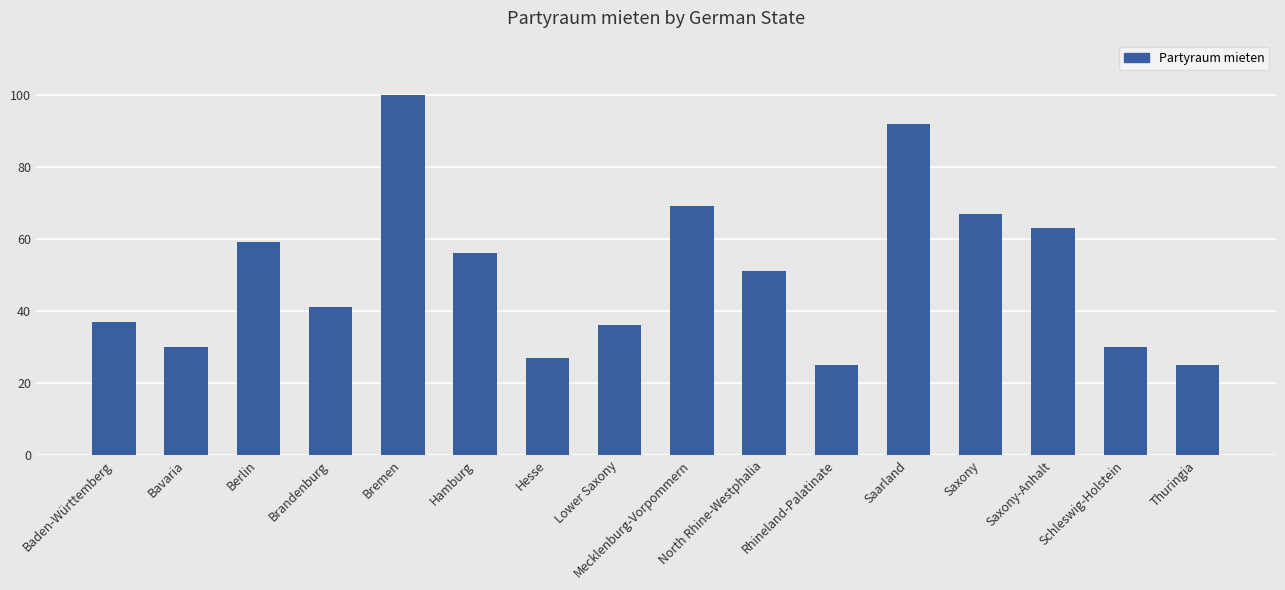

What is the change in value from Hamburg to Saarland?

+36